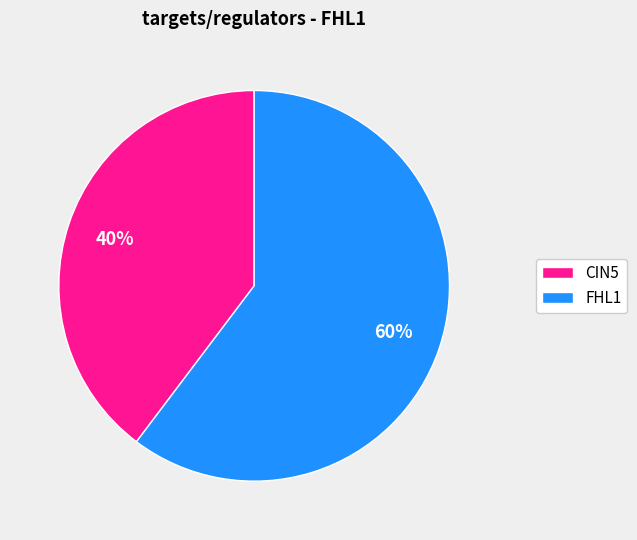

To the nearest percent, what is the combined percentage of CIN5 and FHL1?

100%